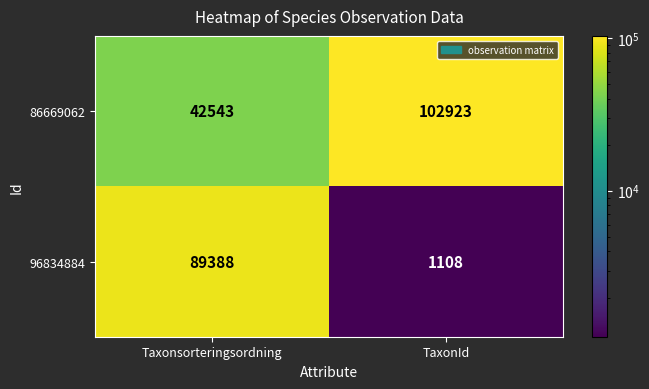

What is the sum of all 86669062 values?

145466